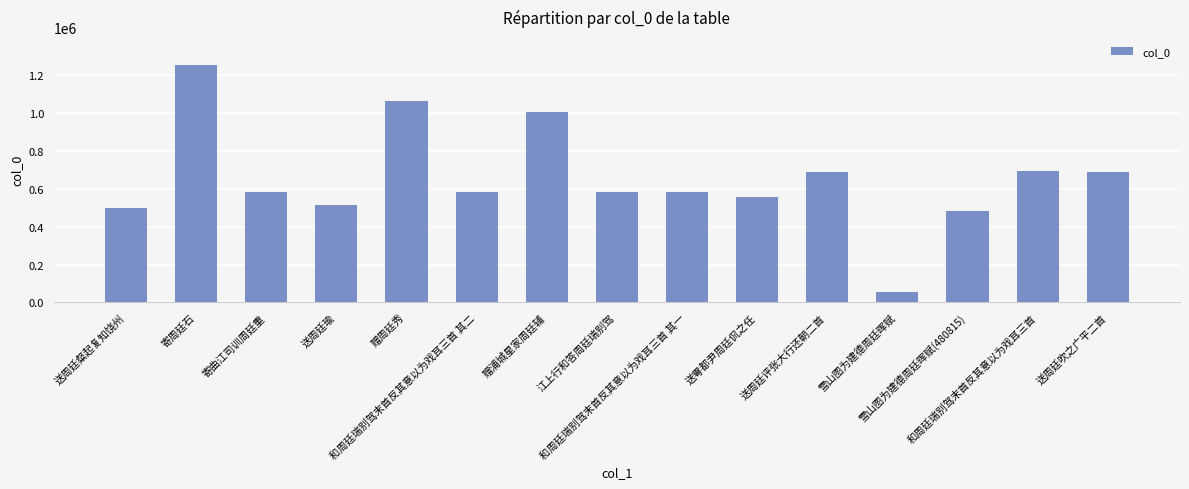

What is the minimum value shown in the chart?

55720